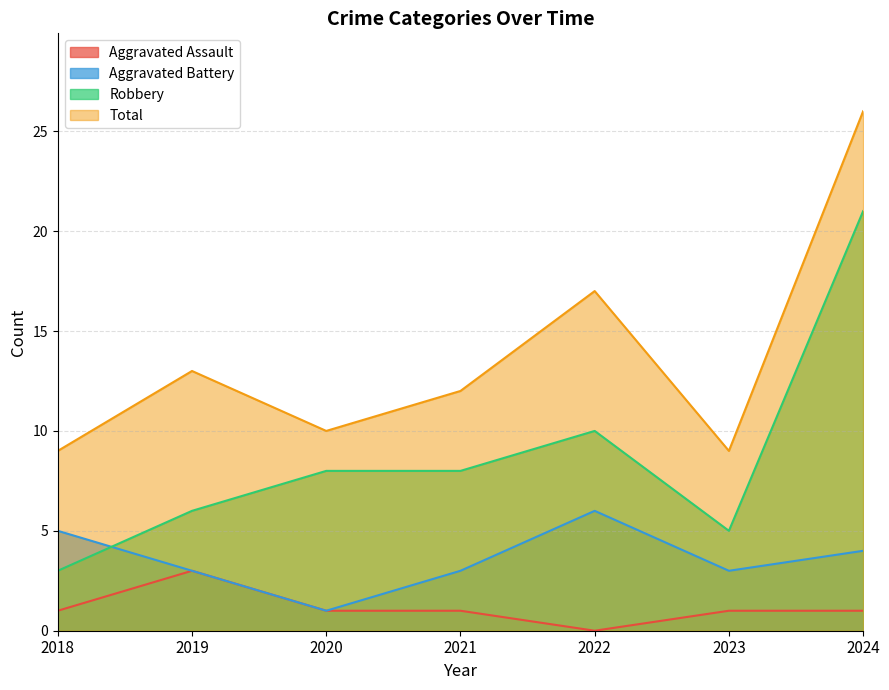

What is the maximum value for Aggravated Battery?

6